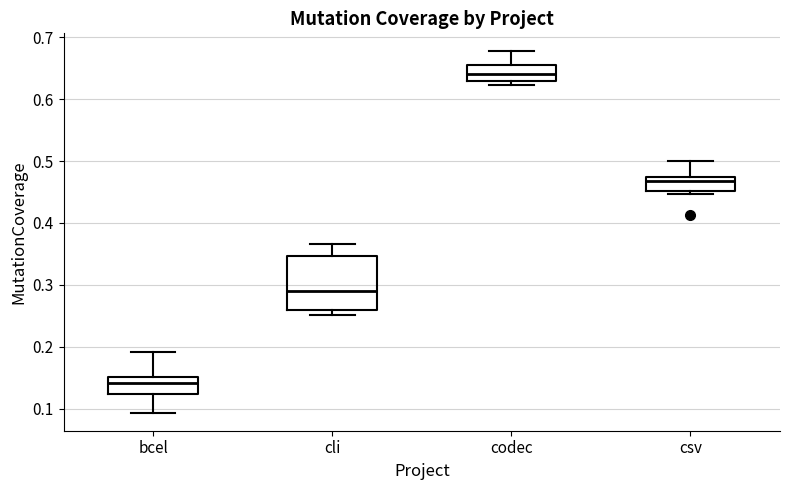

Which box's median line is the lowest?

bcel